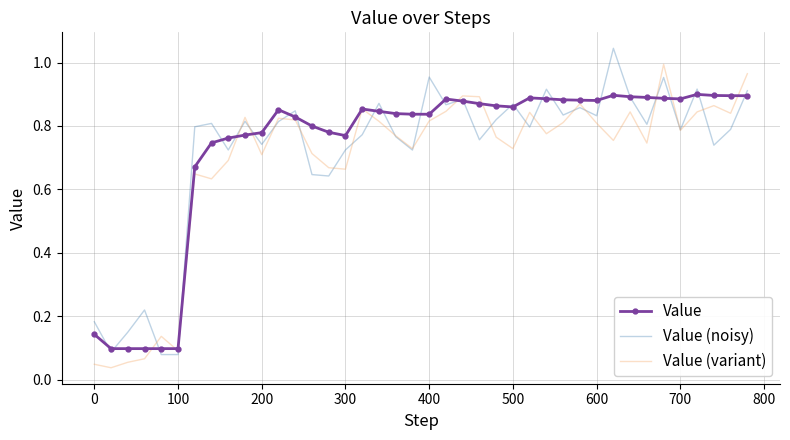

How many distinct data groups are displayed?

3